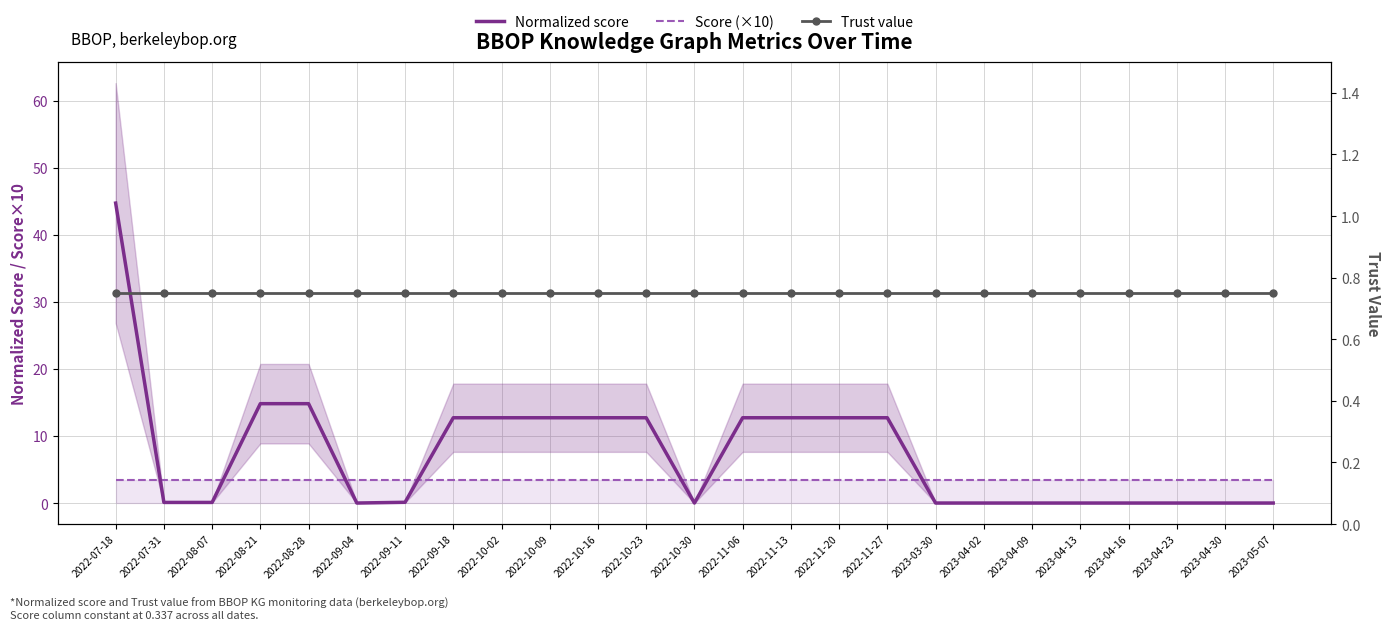

At which category is the sum across all series the highest?

2022-07-18